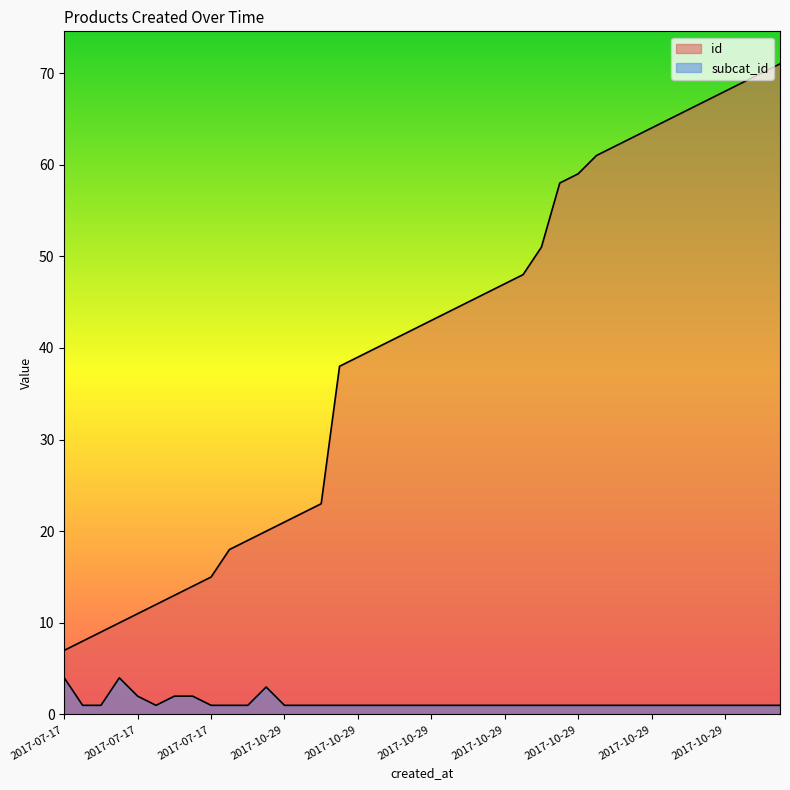

True or false: id has a value of 10 at 2017-07-17.

False